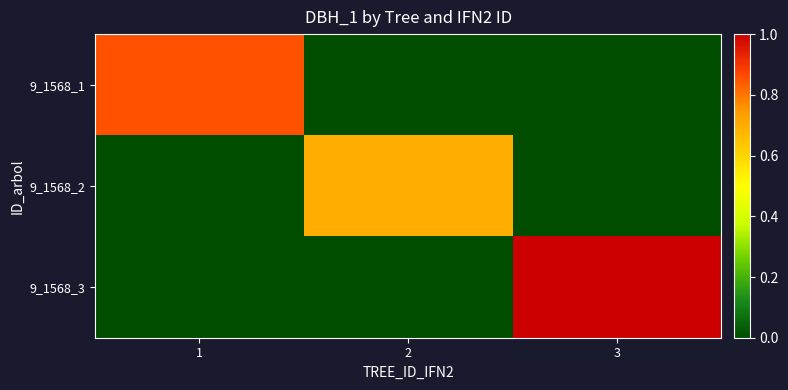

At how many categories does at least one series exceed 7?

3